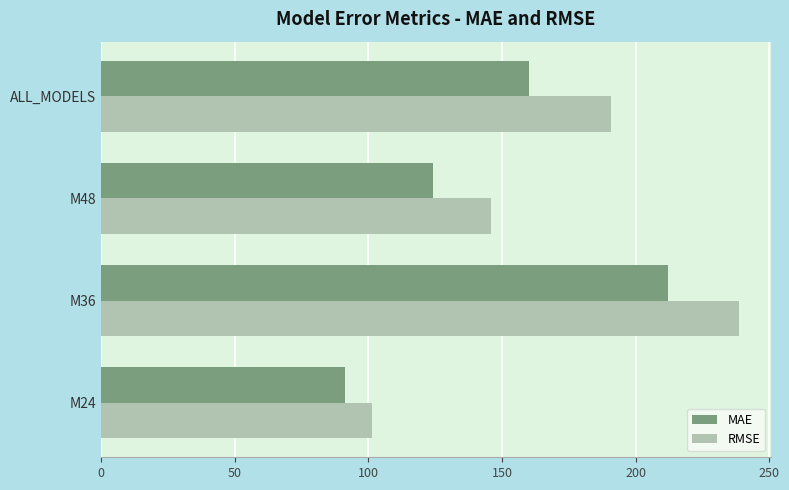

At which label is MAE closest to 151?

ALL_MODELS